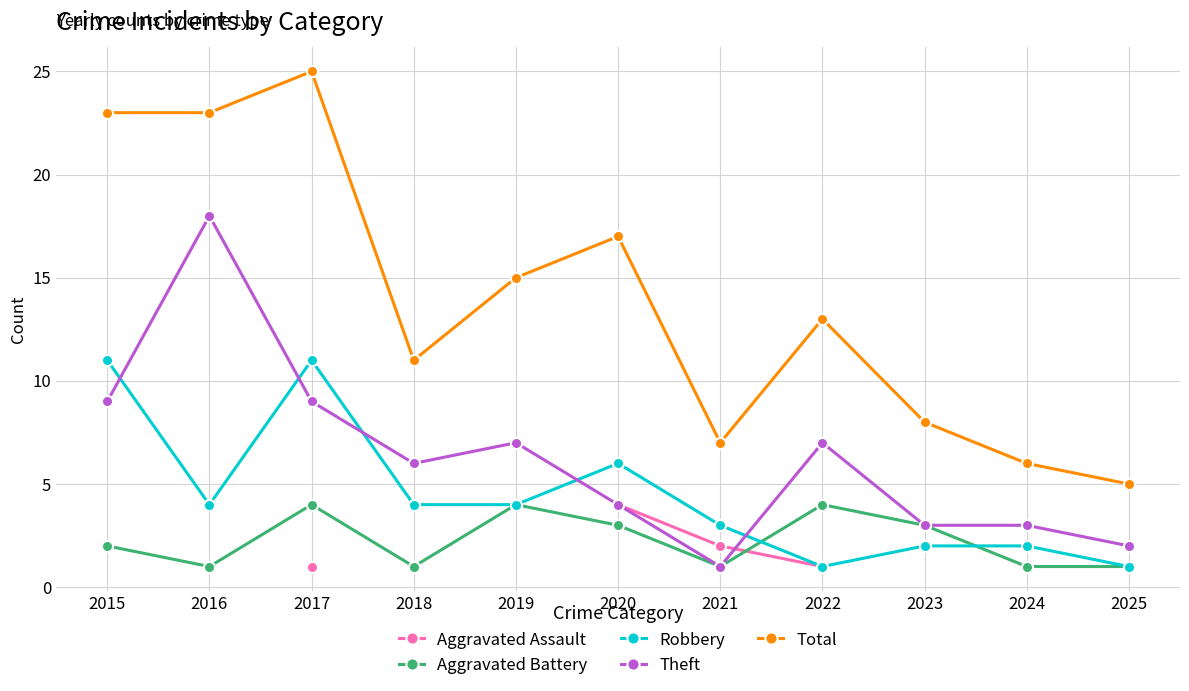

What is the approximate value of Robbery at 2022?

1